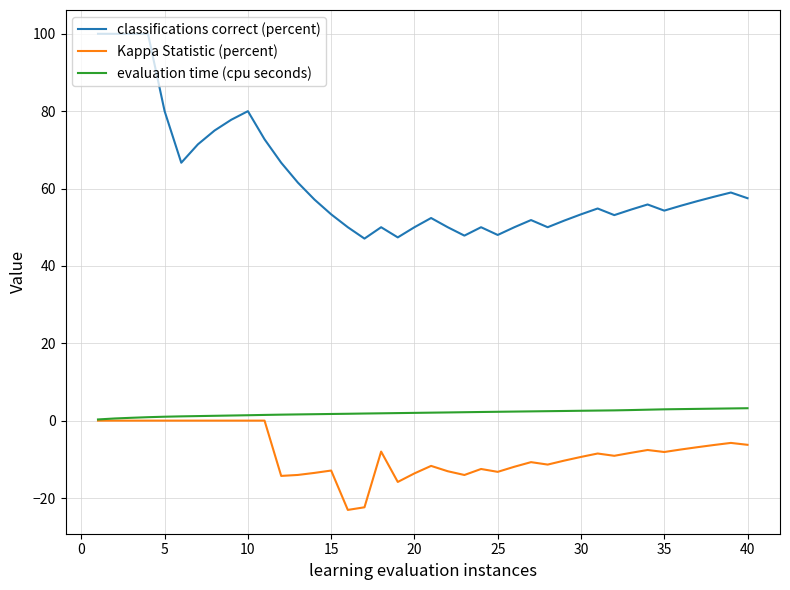

What is the maximum value shown in the chart?

100.0